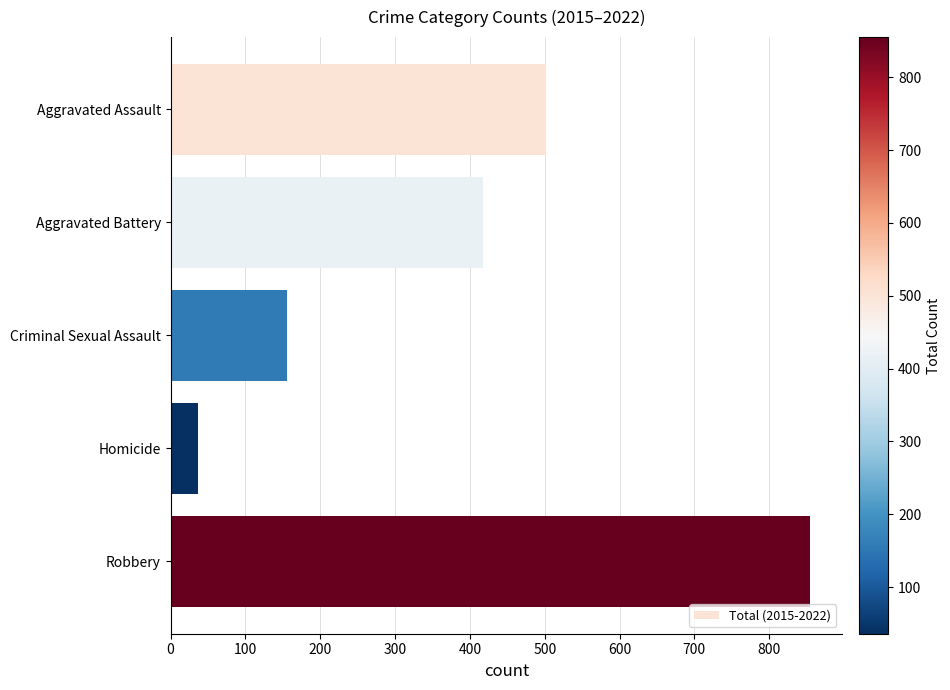

Between Robbery and Aggravated Battery, which is larger?

Robbery